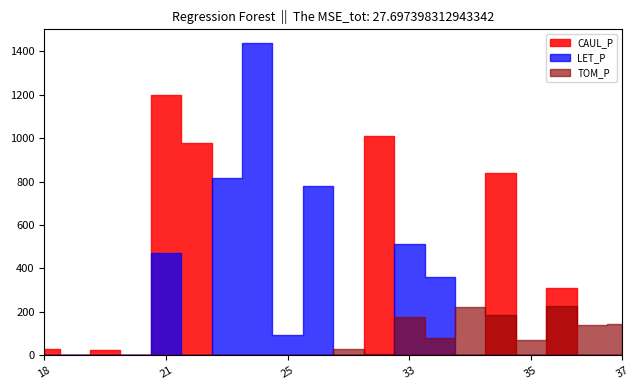

At which category does LET_P reach its first local valley?

22